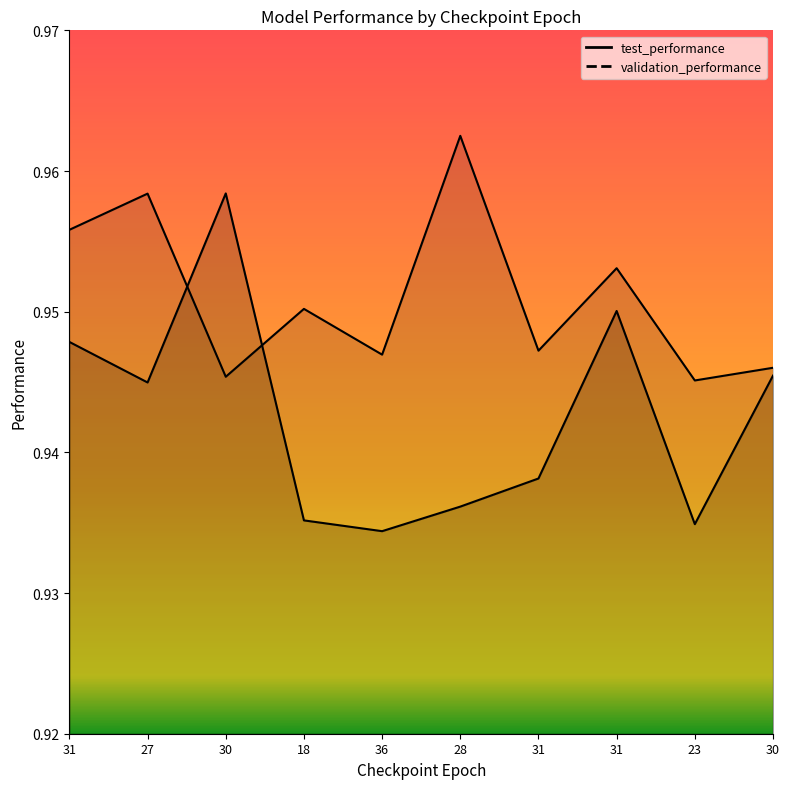

The value at 27 is 1.5. True or false?

False